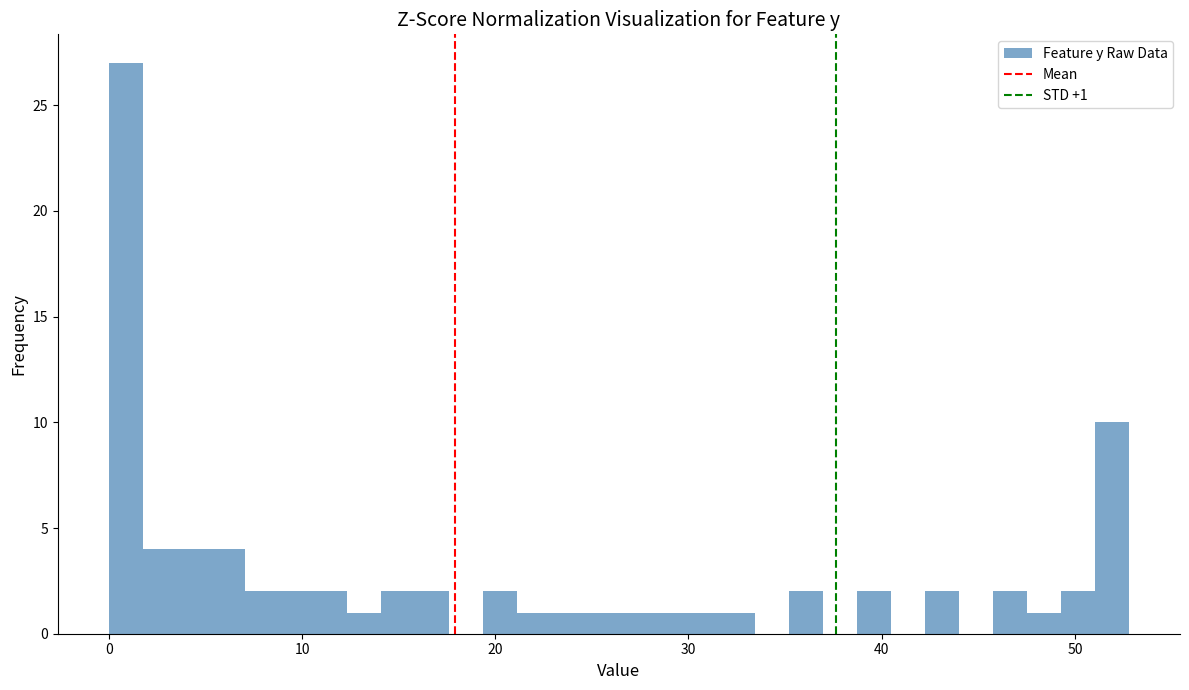

Read against the x-axis, roughly where is the centre of the tallest bar?

1